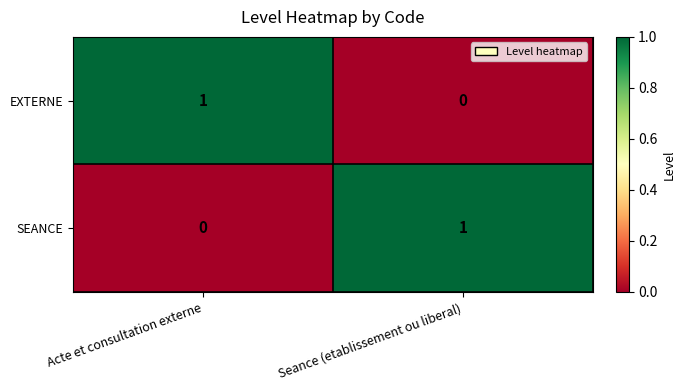

Which category has the highest value in the EXTERNE series?

Acte et consultation externe